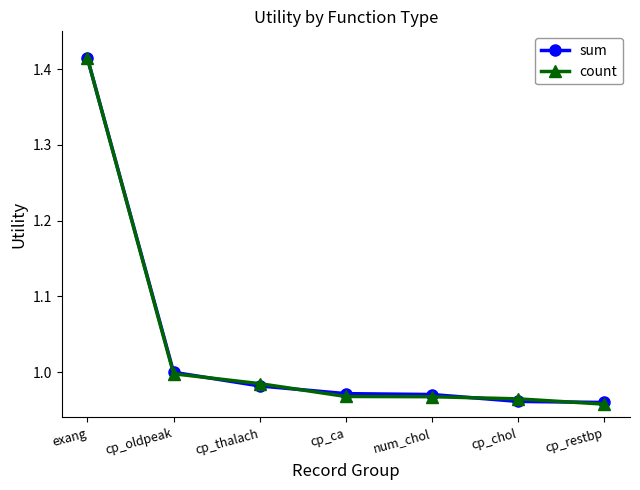

Is it true that count equals 0.2 at cp_restbp?

False